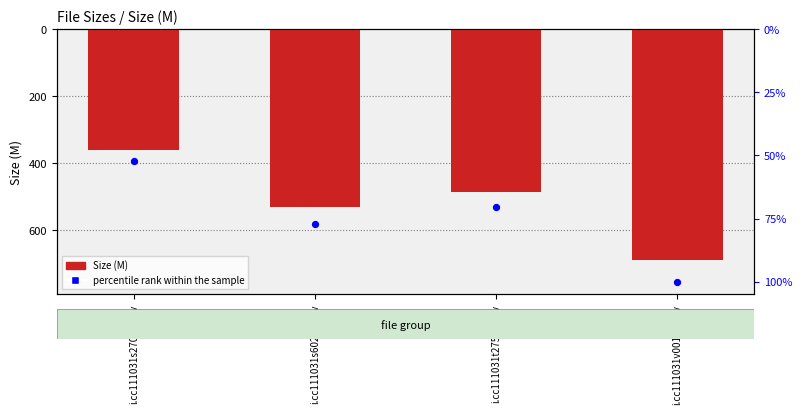

Is the value of Size (M) at i.cc111031s6020.wmv greater than the value of percentile rank within the sample at i.cc111031s6020.wmv?

No